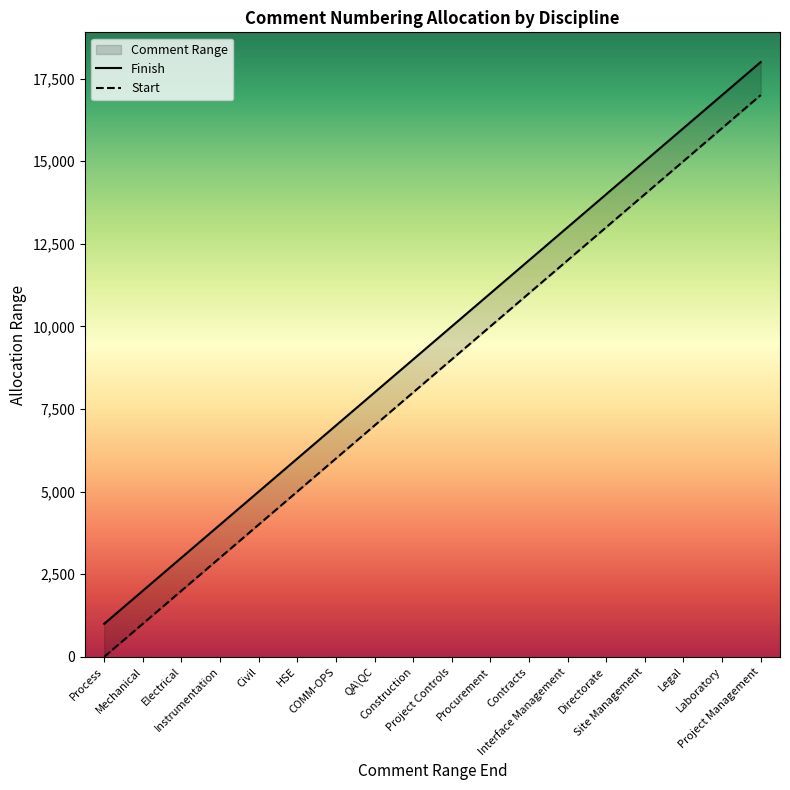

What is the sum of all values?

171000